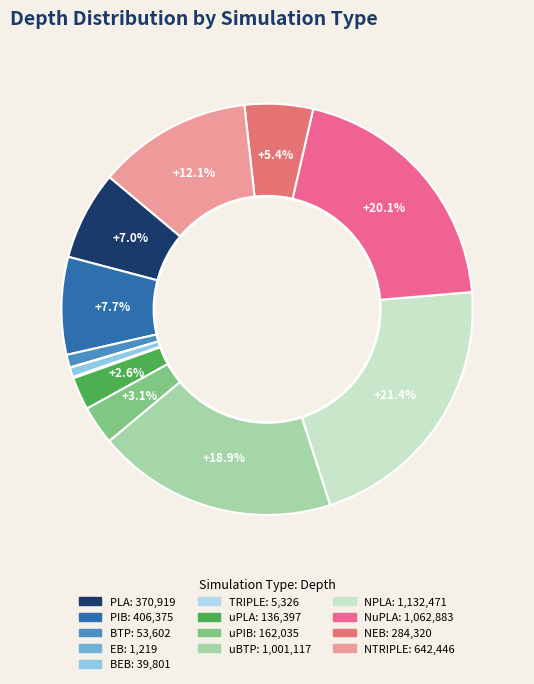

Is there a majority slice in this chart?

No